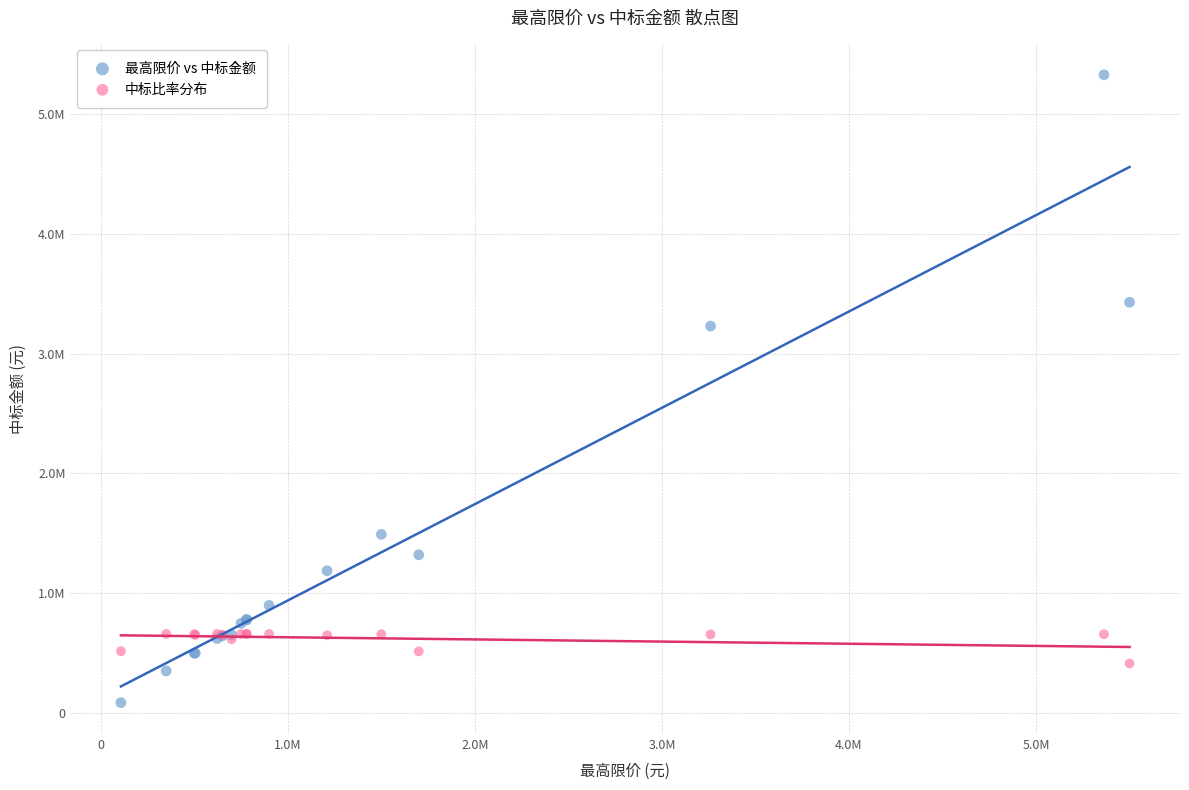

What are all the series names shown in the legend?

最高限价 vs 中标金额, 中标比率分布